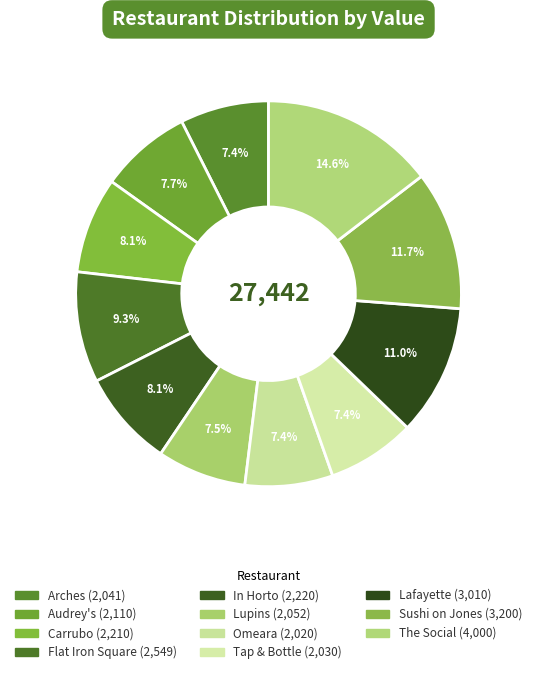

What percentage is the Omeara slice, to the nearest percent?

7%